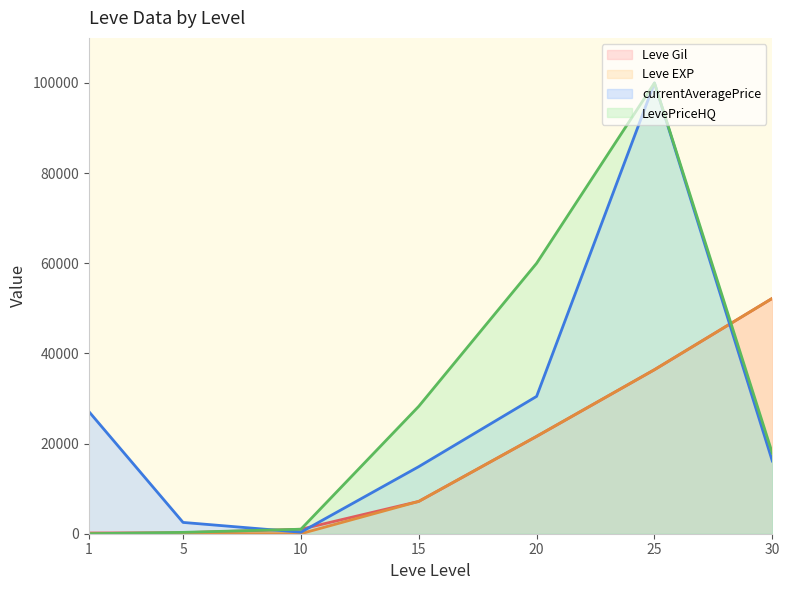

At 5, list the series in order from smallest to largest.

Leve EXP (line), Leve Gil (line), LevePriceHQ (line), currentAveragePrice (line)